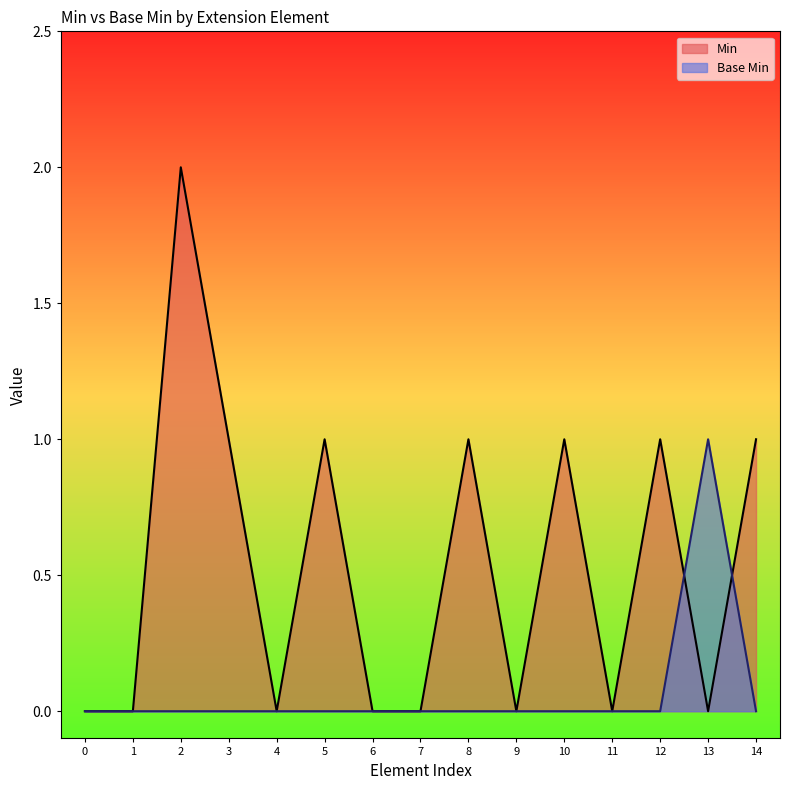

What is the difference between the Min values at 9 and 10?

1